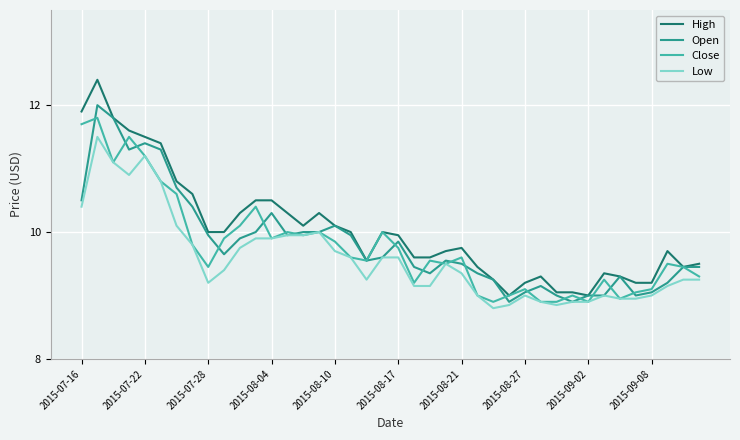

What are all the series names shown in the legend?

High, Open, Close, Low